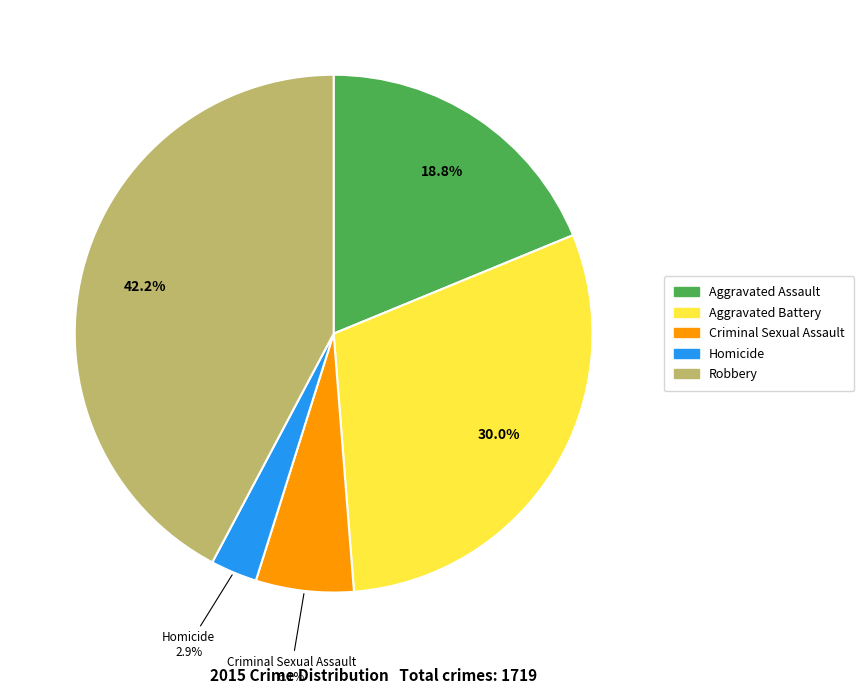

Which has a higher value, Aggravated Assault or Criminal Sexual Assault?

Aggravated Assault